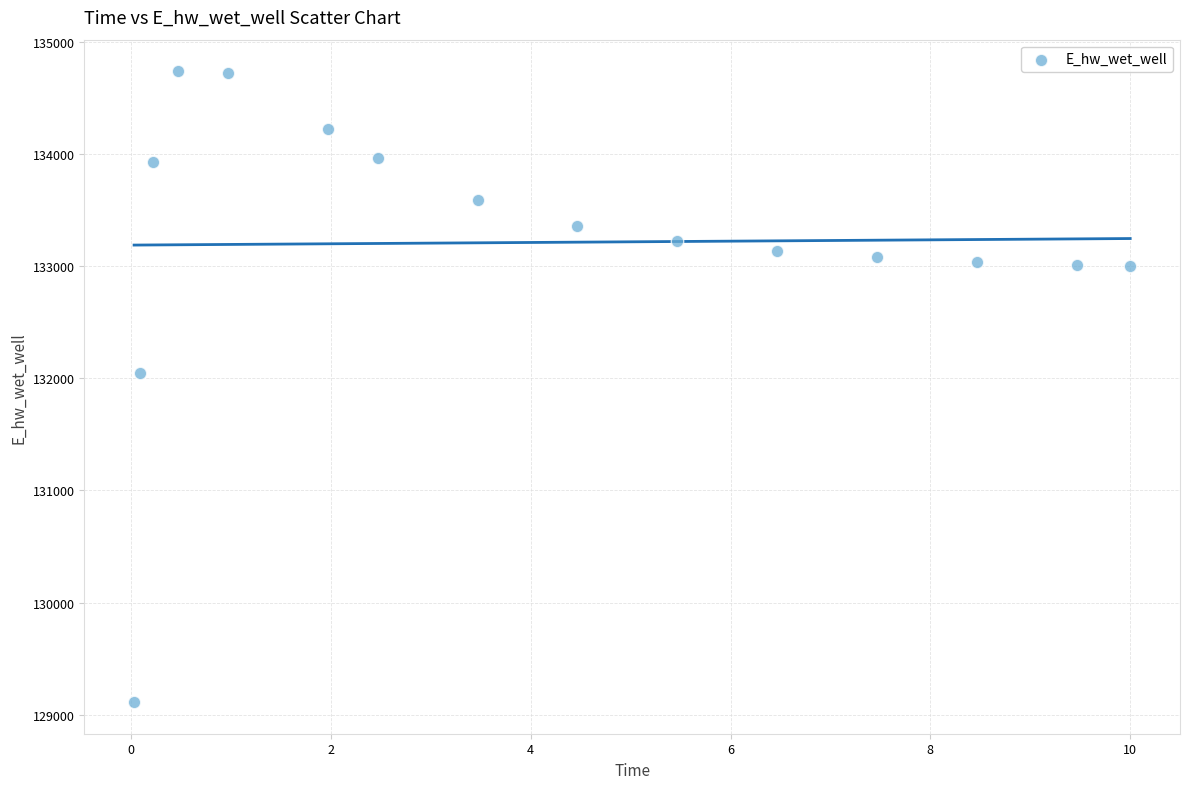

What is the range of X values (max minus min)?

10.0